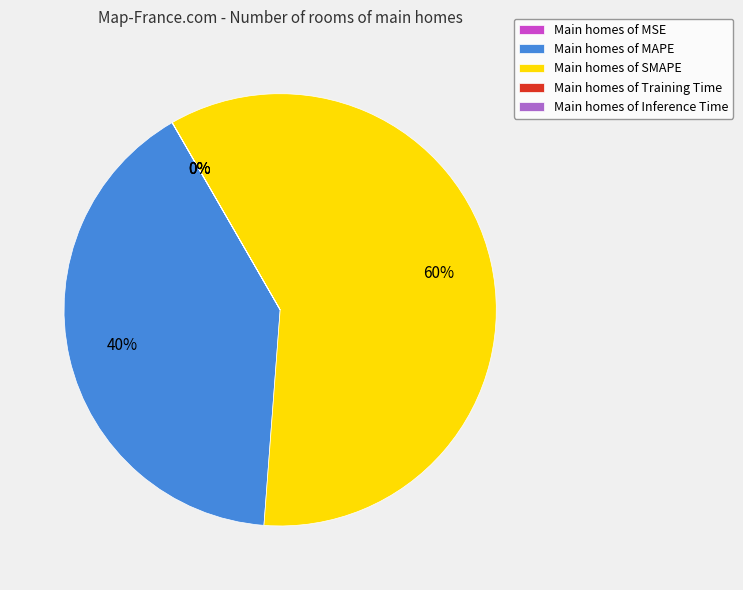

Do Training Time and MAPE together represent more than half of the pie?

No